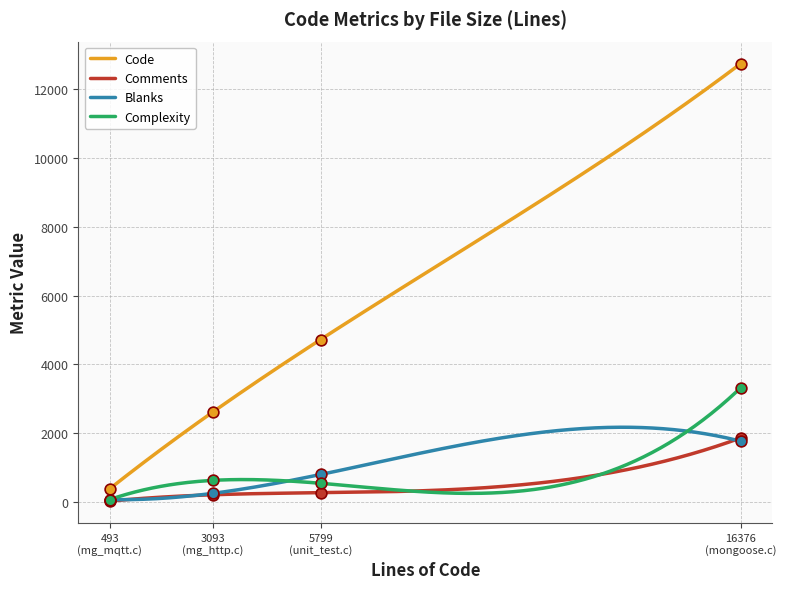

Is the value of Complexity at 5799 greater than the value of Blanks at 16376?

No